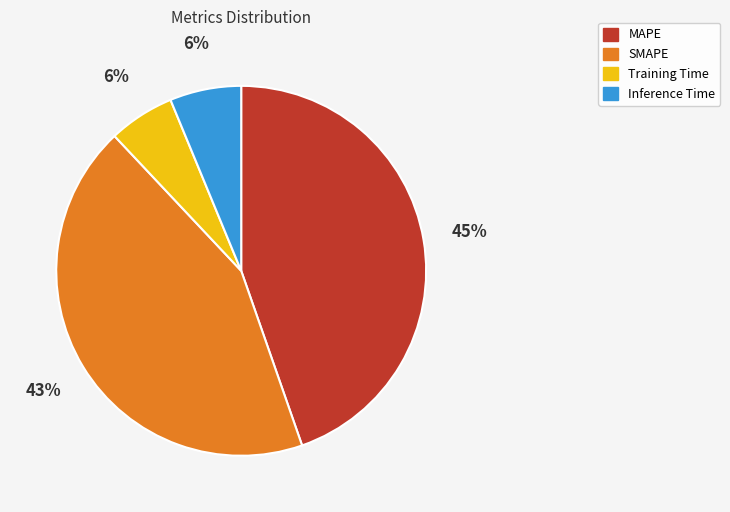

To the nearest percent, what is the difference between the largest and smallest slice percentages?

39%